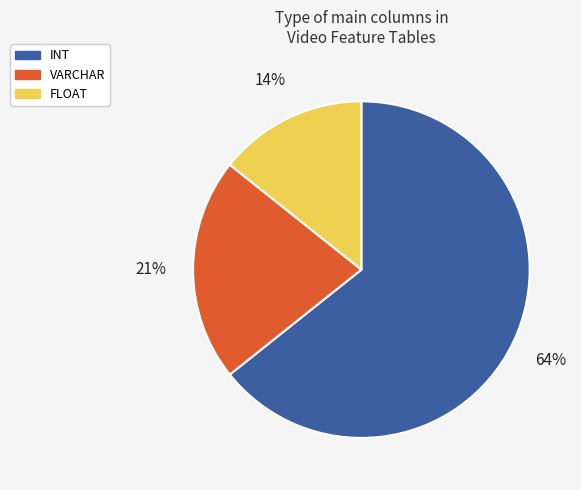

Is the sum of VARCHAR and FLOAT greater than half?

No